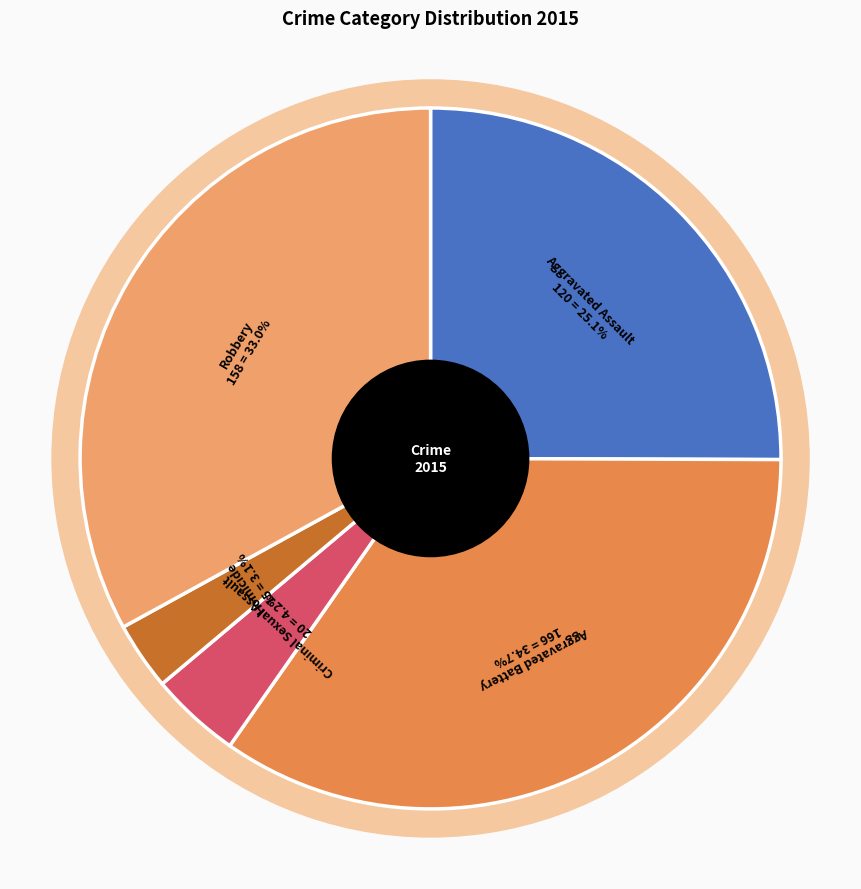

Combined, what portion of the pie is Homicide and Robbery?

36.1%